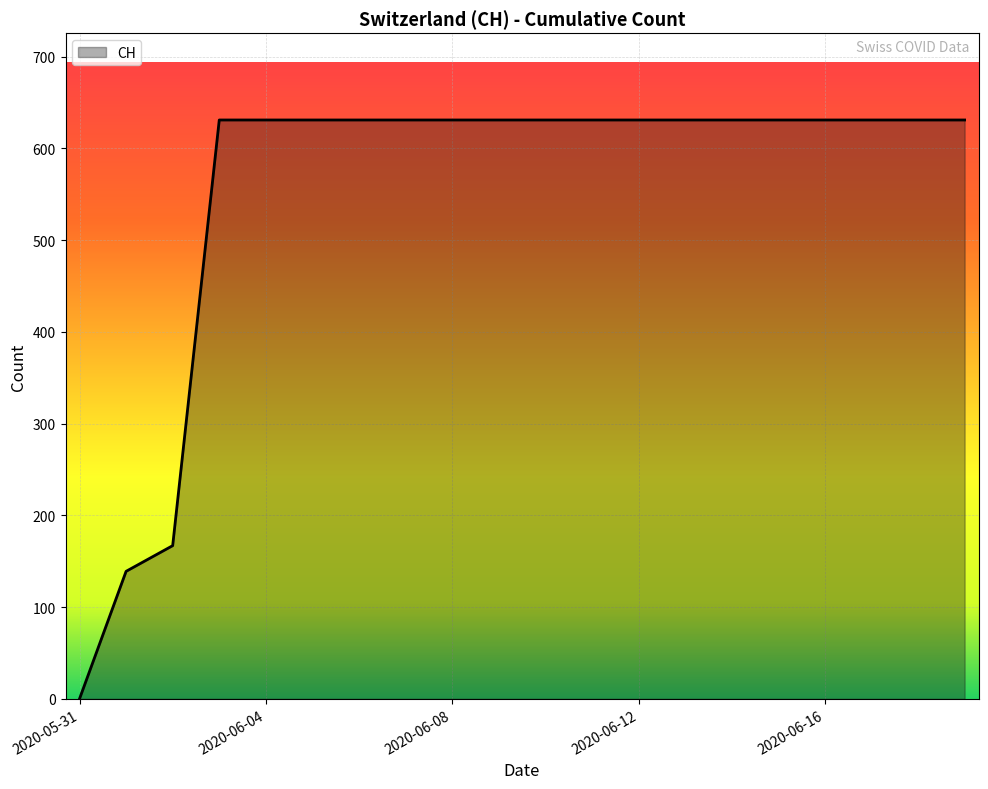

What is the maximum value shown in the chart?

631